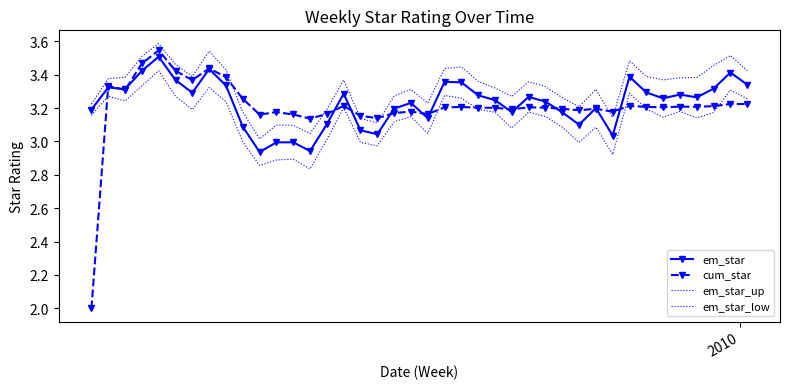

How many lines are shown in the chart?

4